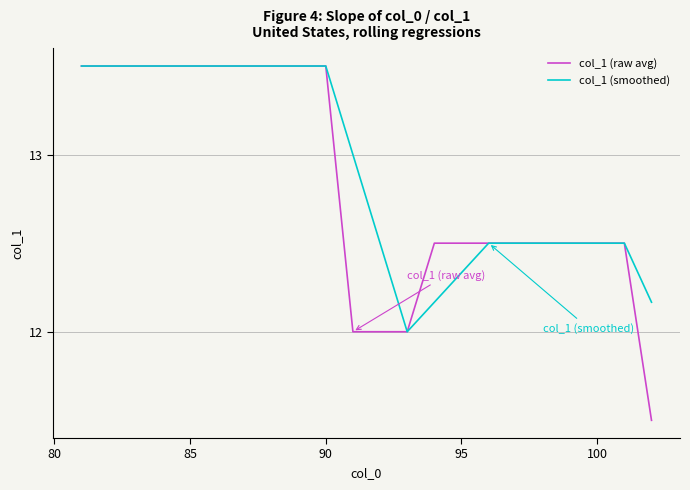

Which series has the widest spread of values?

col_1 (raw avg)